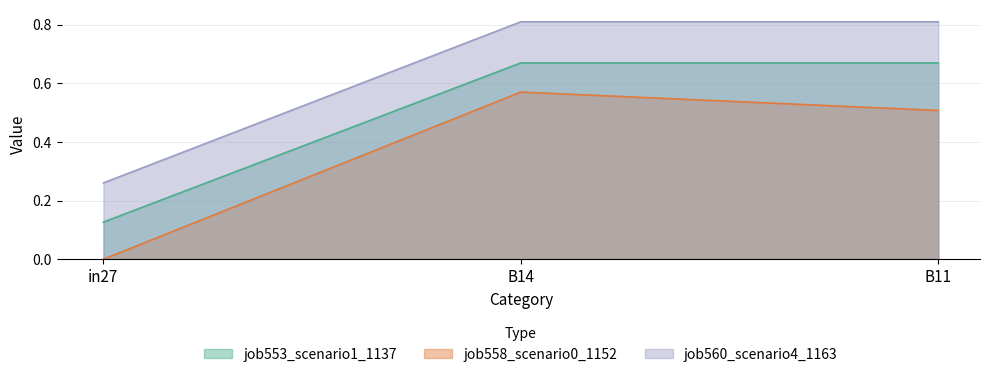

Reading left to right, what are all the values shown in this chart?

job553_scenario1_1137: in27=0.1	B14=0.7	B11=0.7
job558_scenario0_1152: in27=0.0	B14=0.6	B11=0.5
job560_scenario4_1163: in27=0.3	B14=0.8	B11=0.8